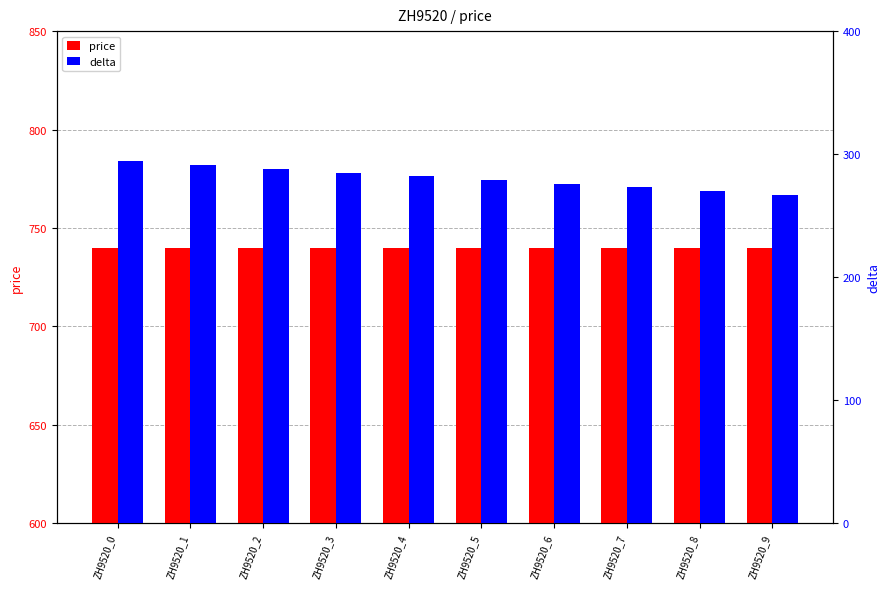

What are all the series names shown in the legend?

price, delta